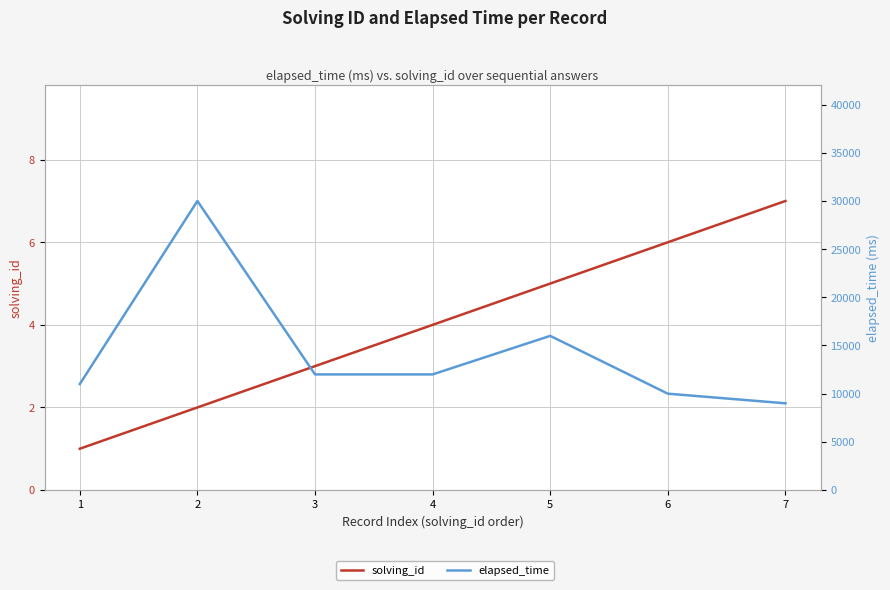

Is the value of solving_id at 7 greater than the value of elapsed_time at 7?

No